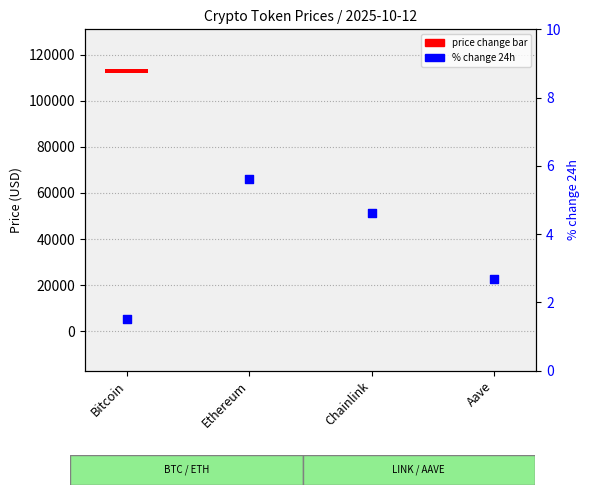

Between Chainlink and Aave, which is larger?

Chainlink